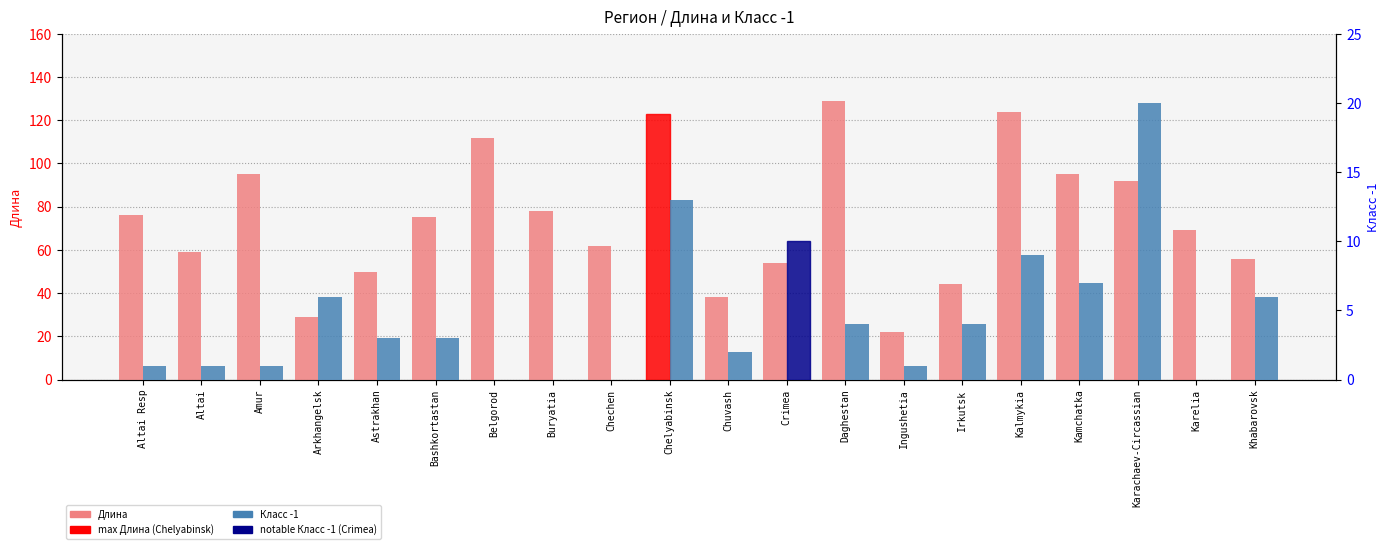

The Класс -1 series shows 9 at Kalmykia. True or false?

True